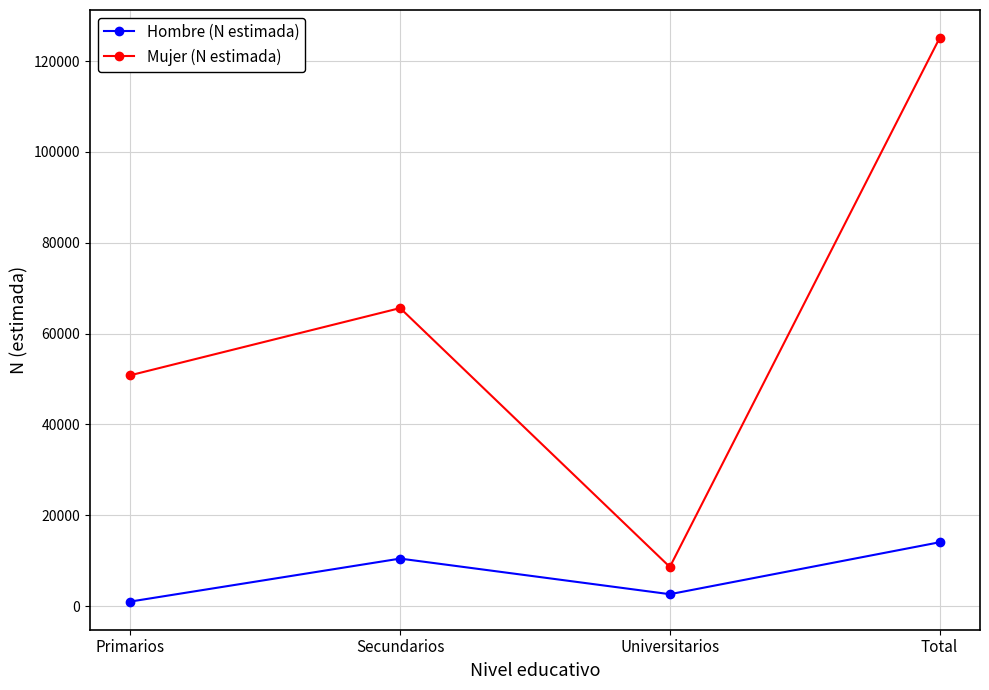

What are all the series names shown in the legend?

Hombre (N estimada), Mujer (N estimada)